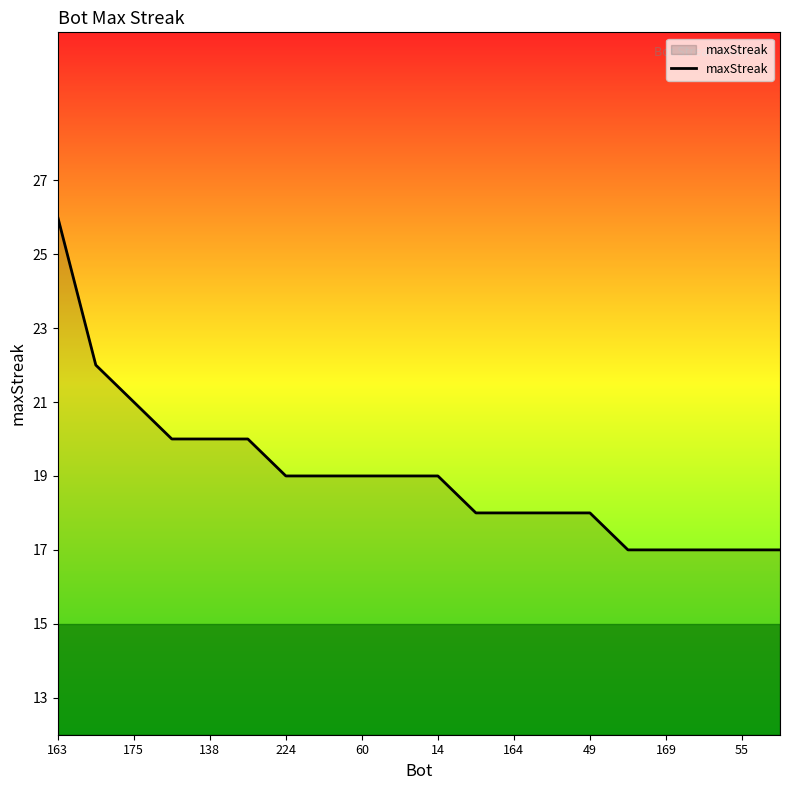

What is the maximum value shown in the chart?

26